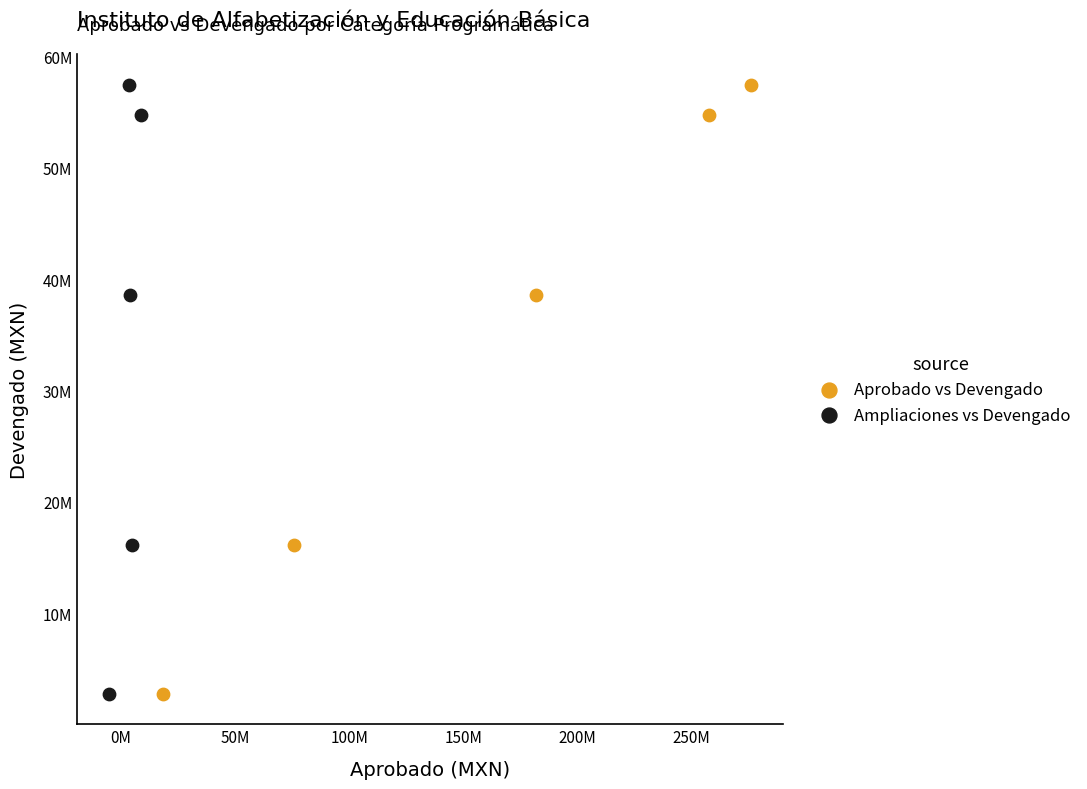

What are all the series names shown in the legend?

Aprobado vs Devengado, Ampliaciones vs Devengado